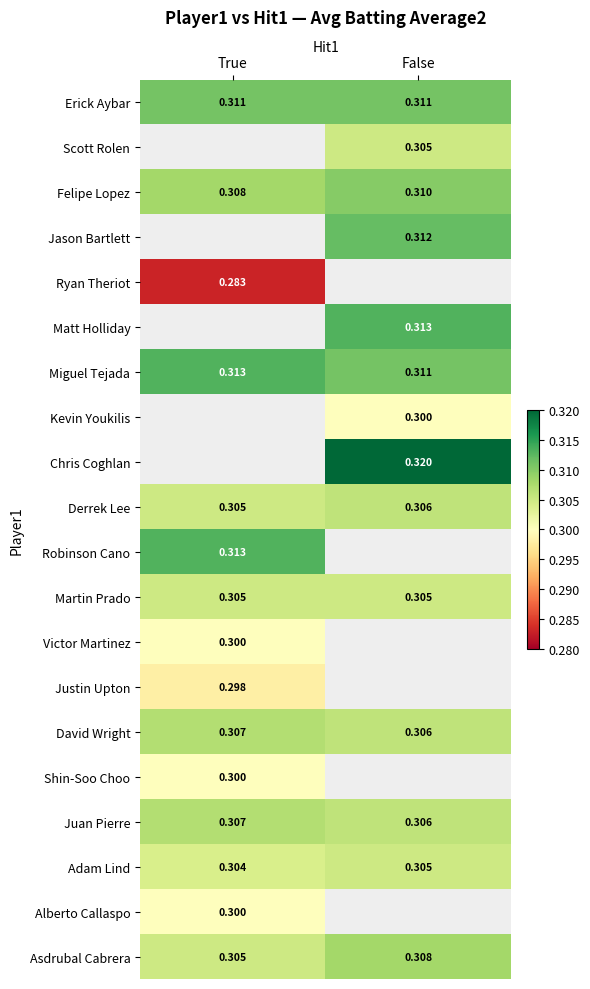

How many data points does each series have?

2